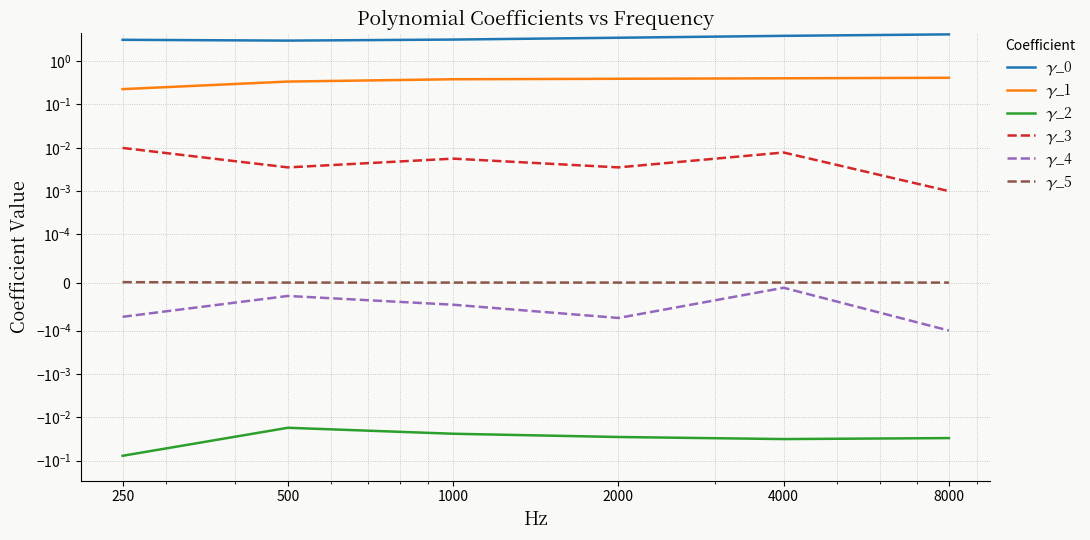

List the series in order of their peak value, highest first.

𝛾_0, 𝛾_1, 𝛾_3, 𝛾_5, 𝛾_4, 𝛾_2